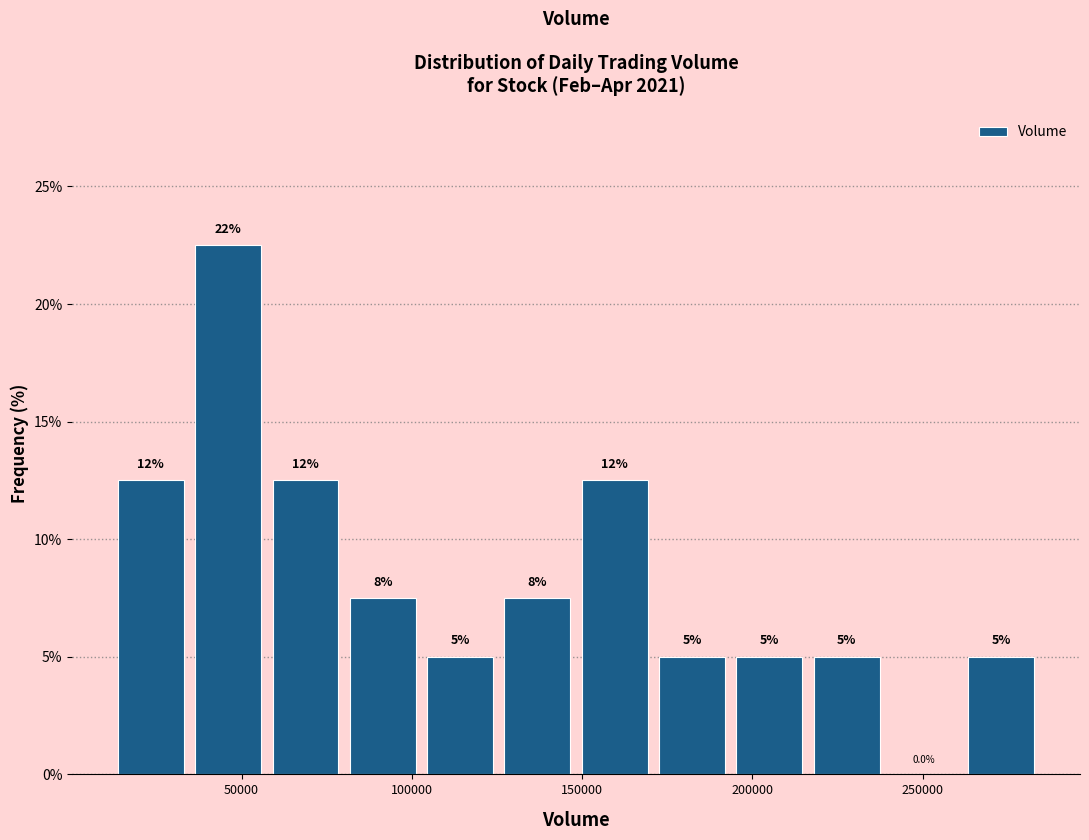

Which range on the x-axis has the tallest bar?

35000 to 55000